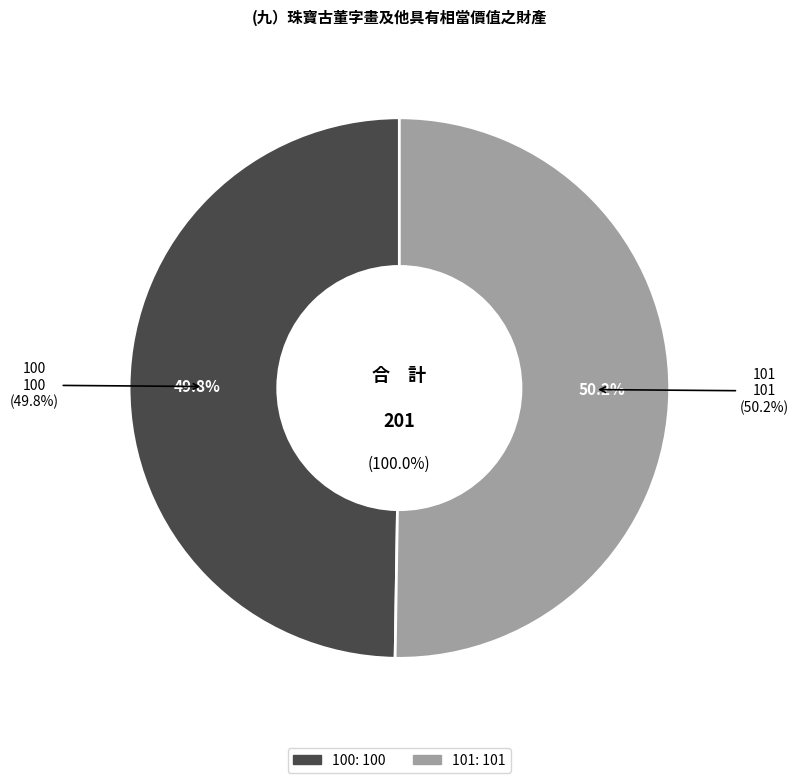

What is the smallest slice in the pie chart?

100